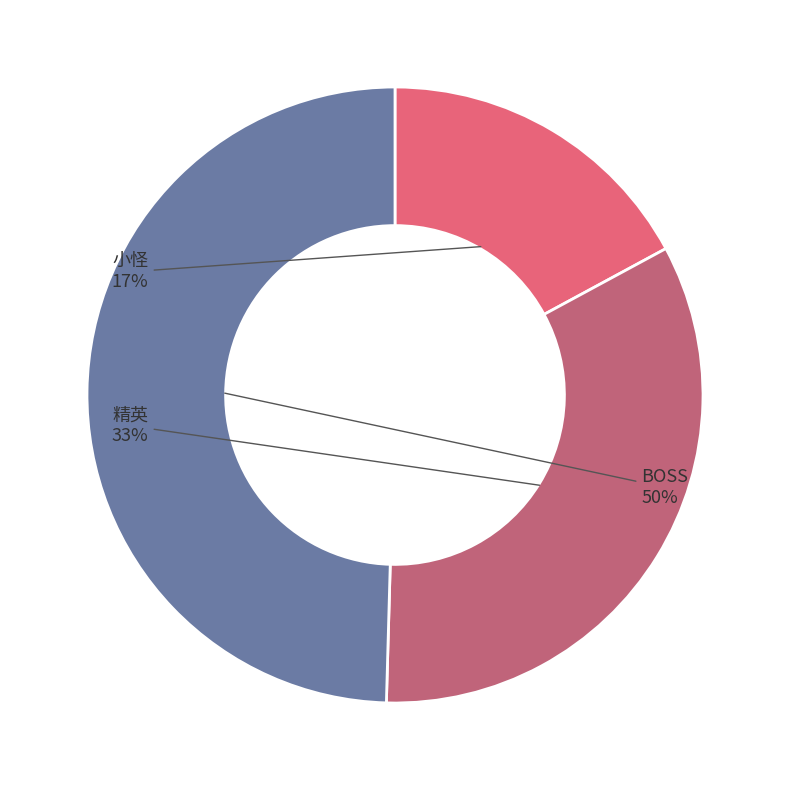

Between 精英 and BOSS, which is larger?

BOSS